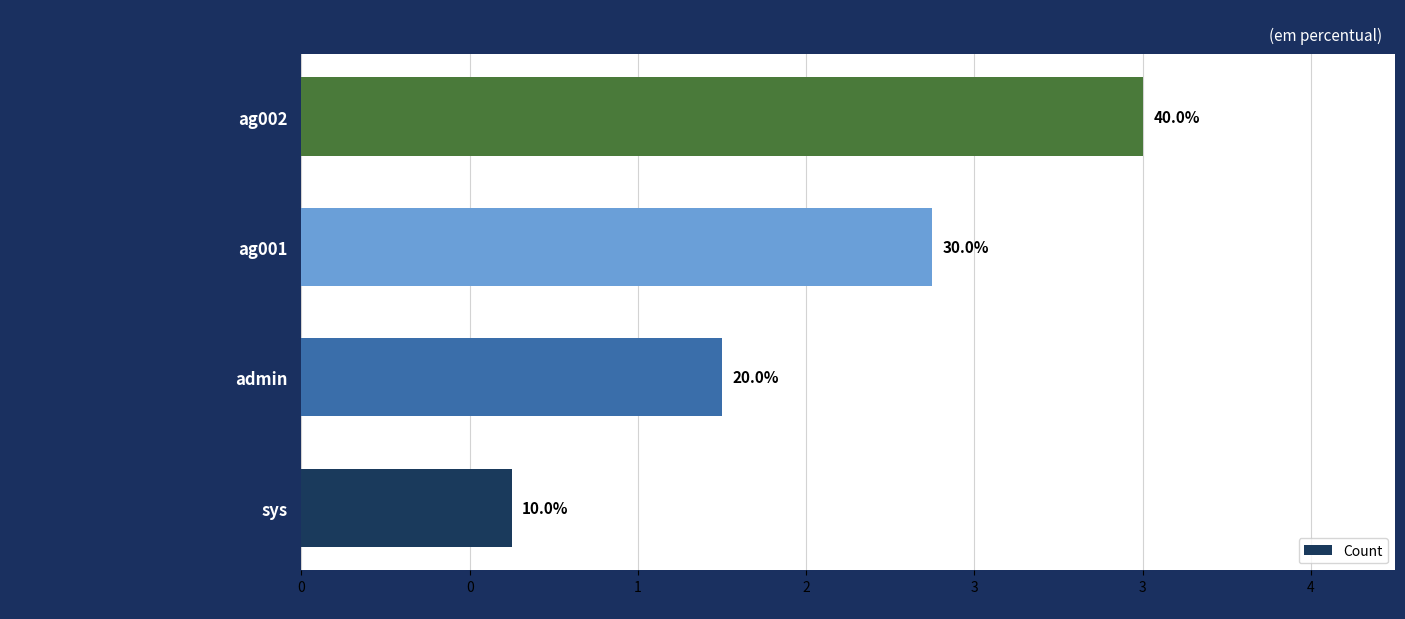

What is the average value?

2